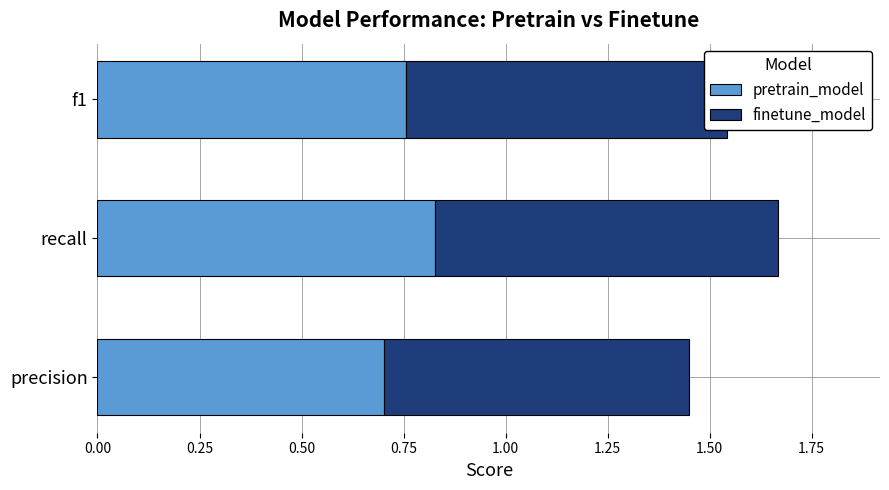

Is it true that pretrain_model equals 0.5 at f1?

False